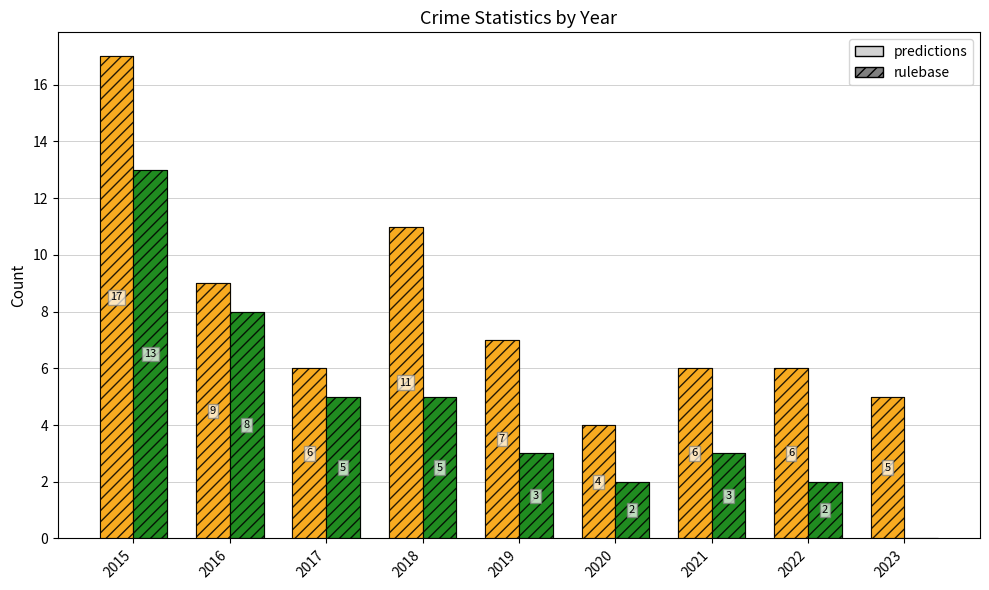

How many distinct data groups are displayed?

2